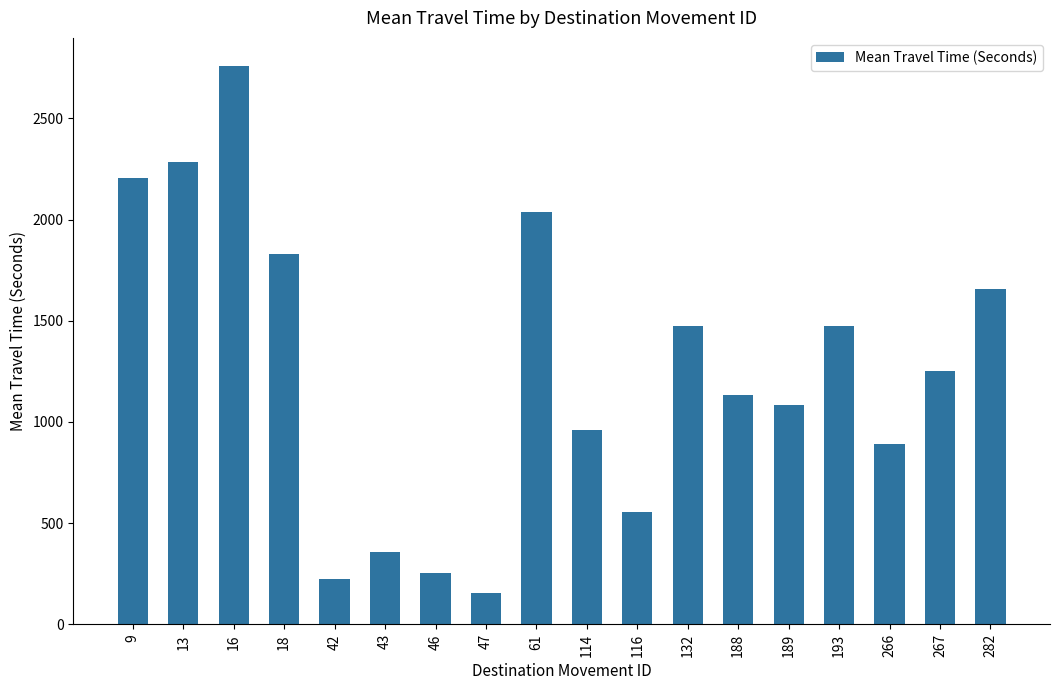

What is the average value?

1255